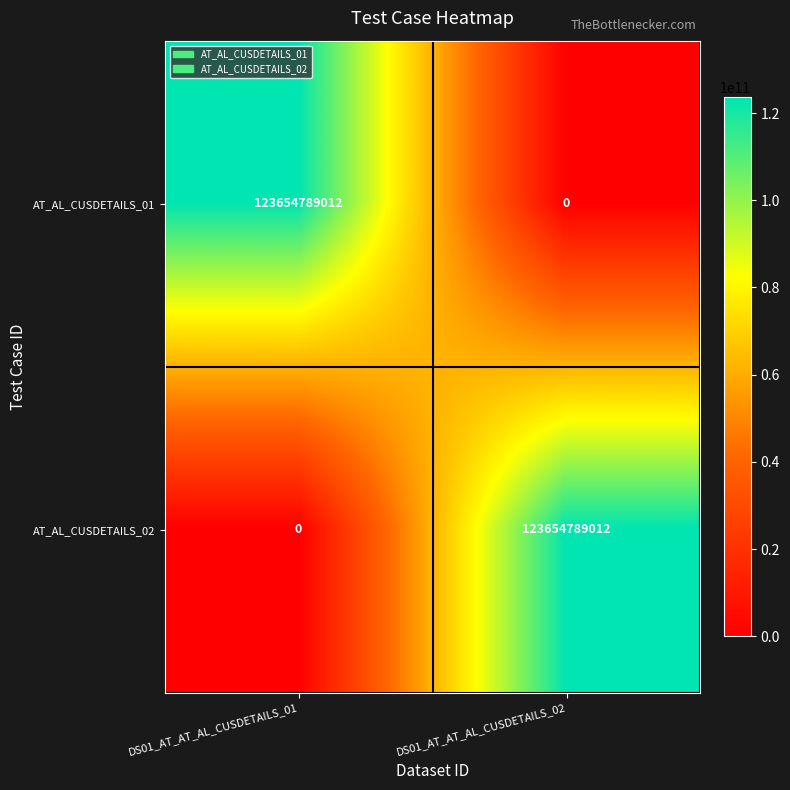

What is the difference between the highest and lowest values at DS01_AT_AT_AL_CUSDETAILS_01?

123654789012